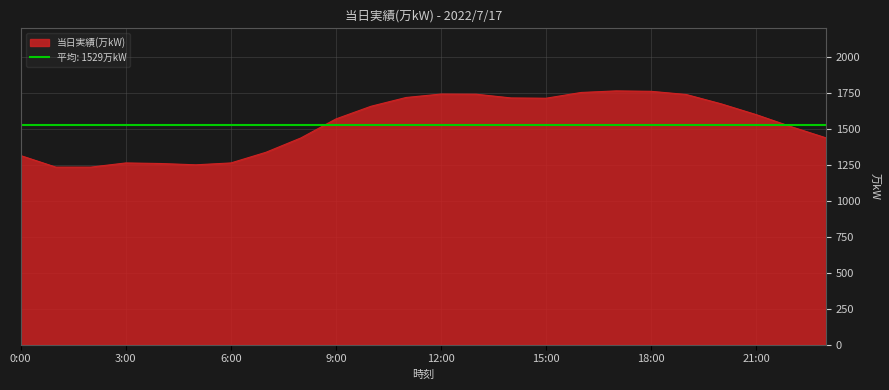

What is the label of the 16th point from the left?

15:00